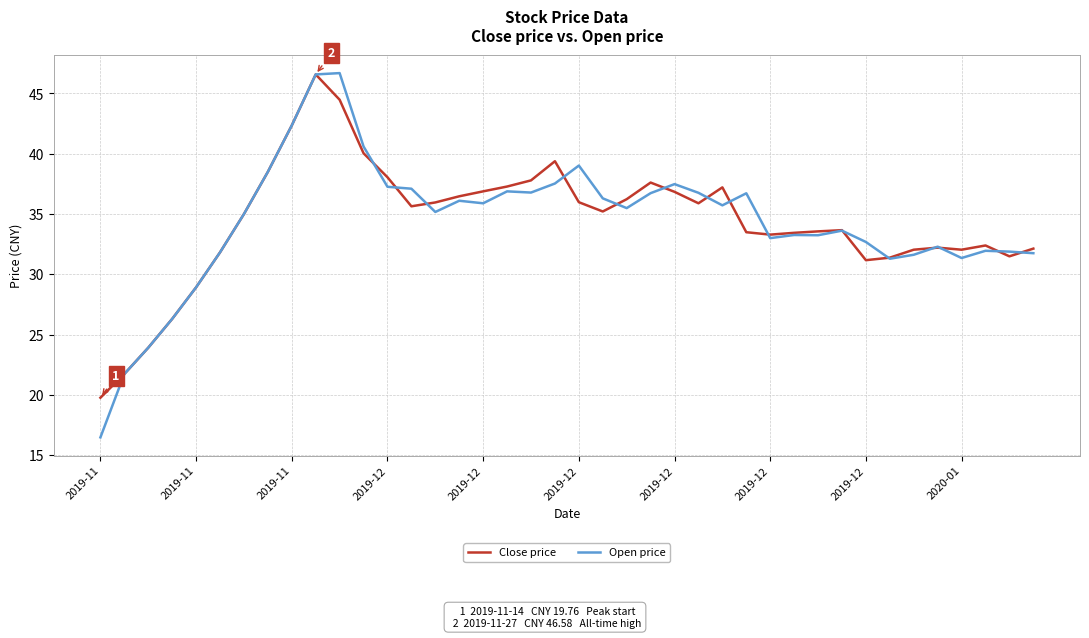

What is the maximum value for Open price?

46.7